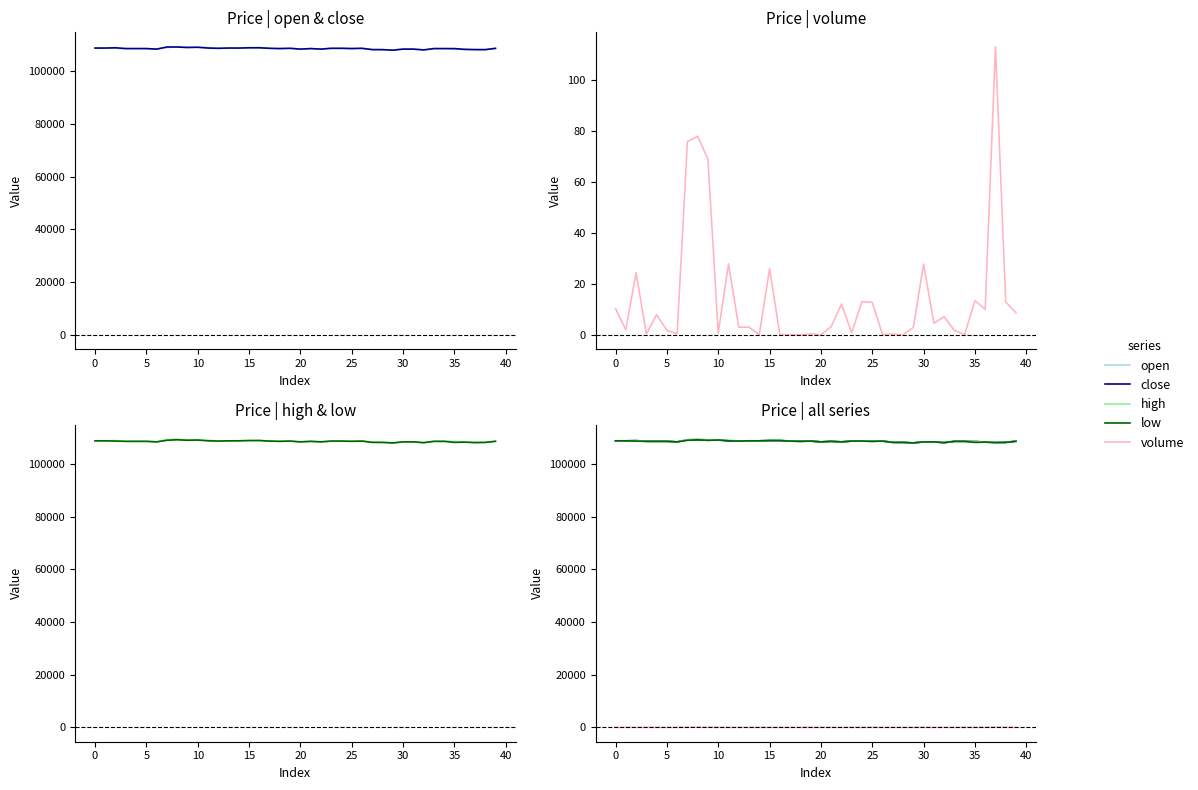

Which has a higher value, 35 or 35?

35